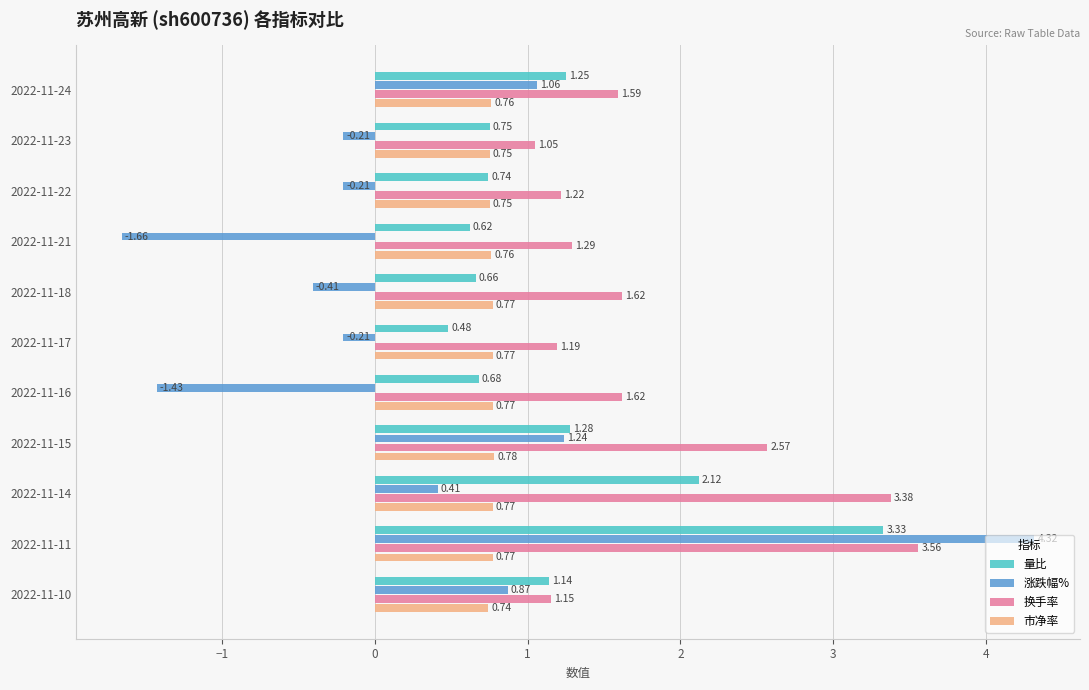

What is the average value of the 换手率 series?

1.8